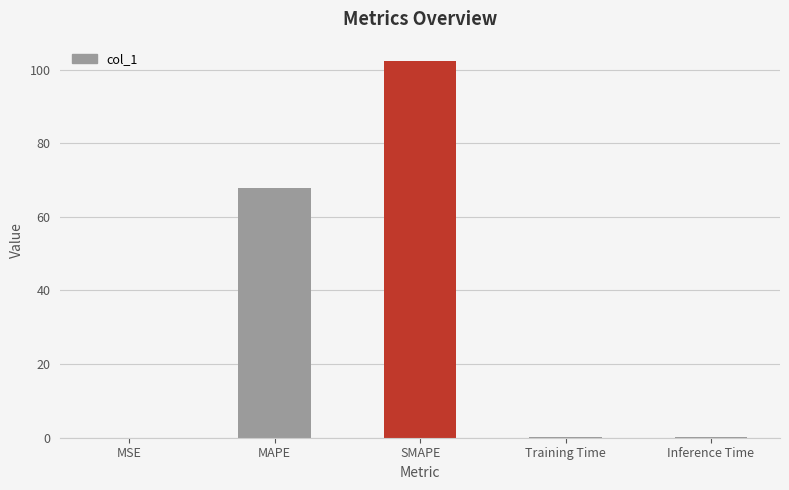

Which category has the highest value across all series?

SMAPE